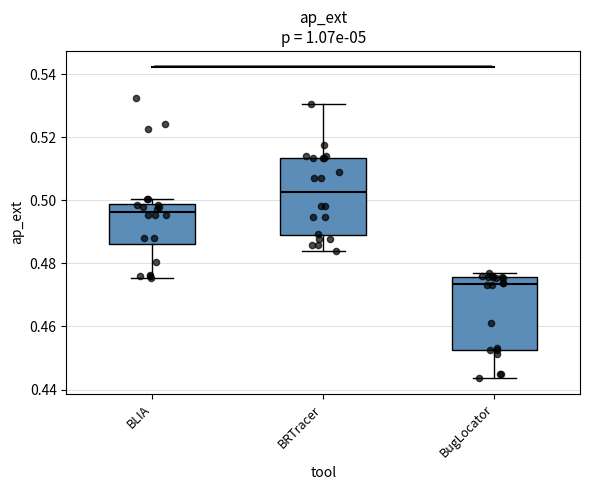

Which box's median line is the lowest?

BugLocator